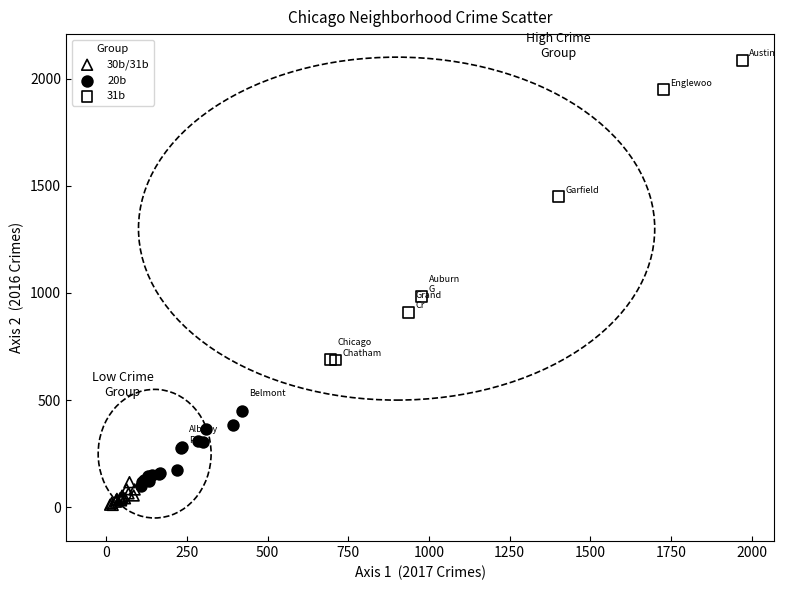

Which series contains the highest Y value?

31b